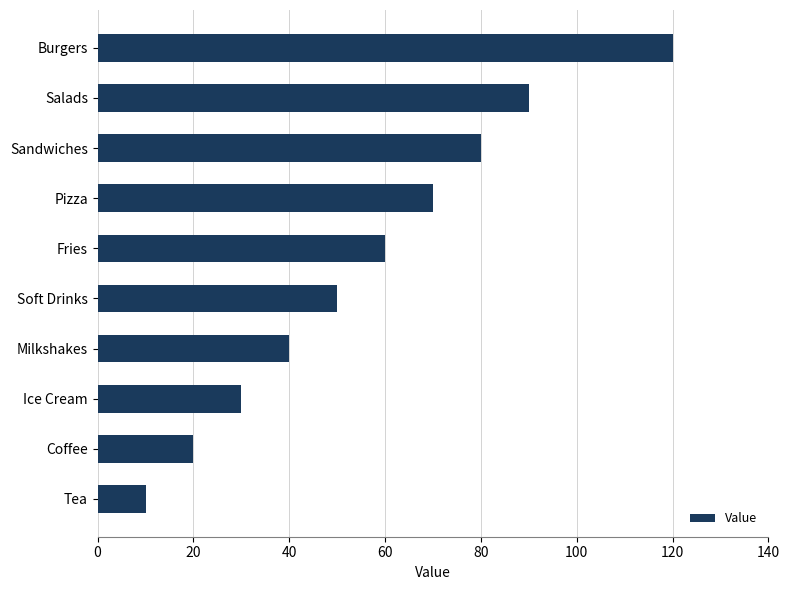

List the labels in order of value, smallest first.

Tea, Coffee, Ice Cream, Milkshakes, Soft Drinks, Fries, Pizza, Sandwiches, Salads, Burgers